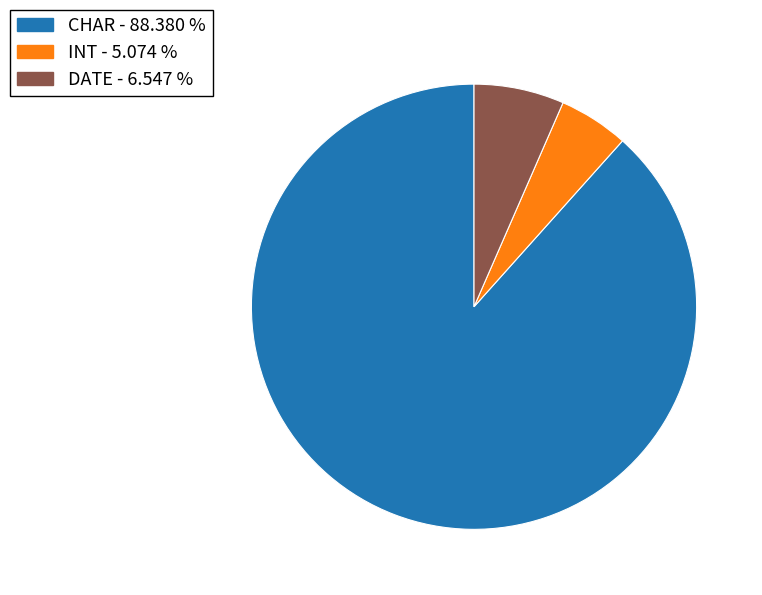

What is the ratio of the value at CHAR to the value at DATE?

13.5